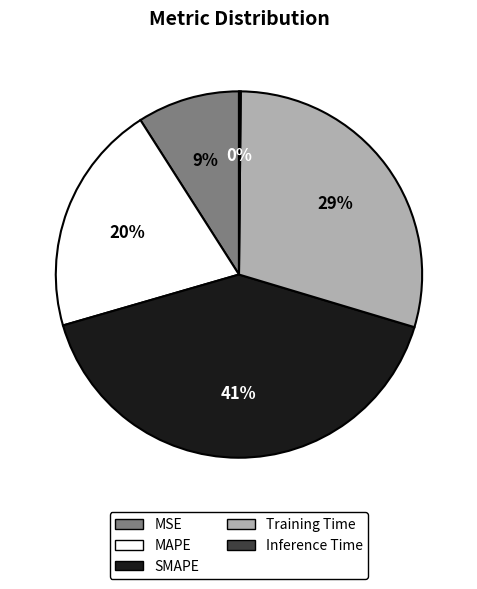

To the nearest percent, what portion does Training Time represent?

29%